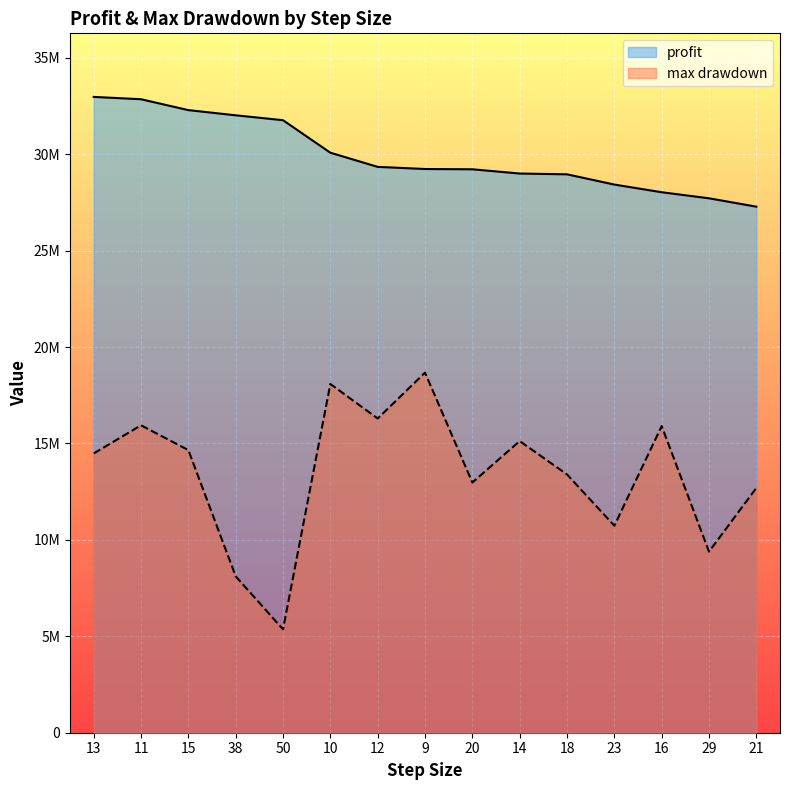

What position from the left is 11?

2